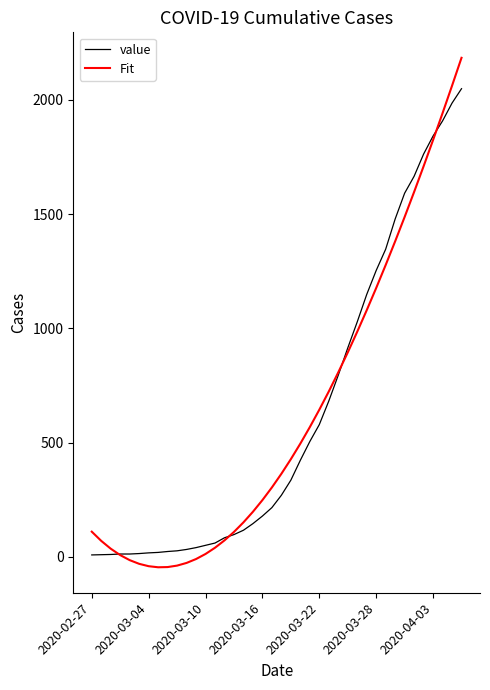

Rank the series by their maximum value, from lowest to highest.

value, Fit